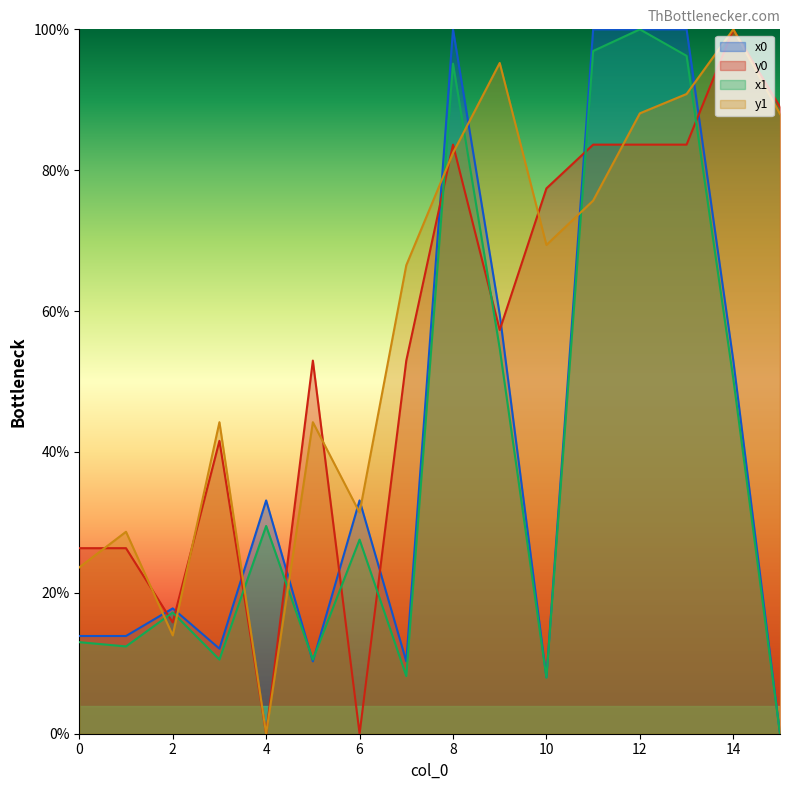

Rank the series by their maximum value, from highest to lowest.

x0, y0, x1, y1